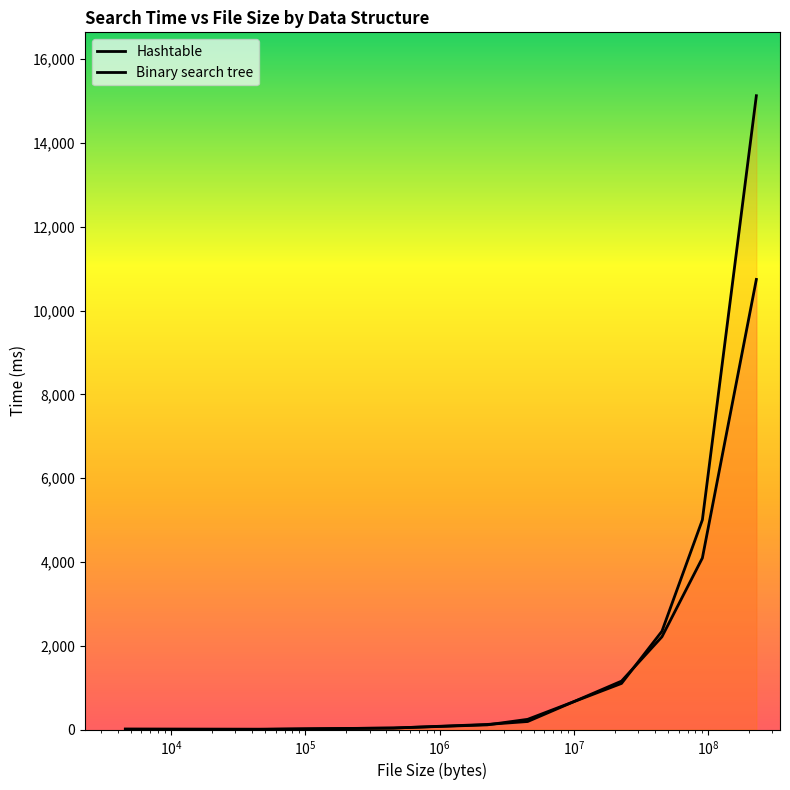

What is the value of the Hashtable point at the 2nd from the left?

10